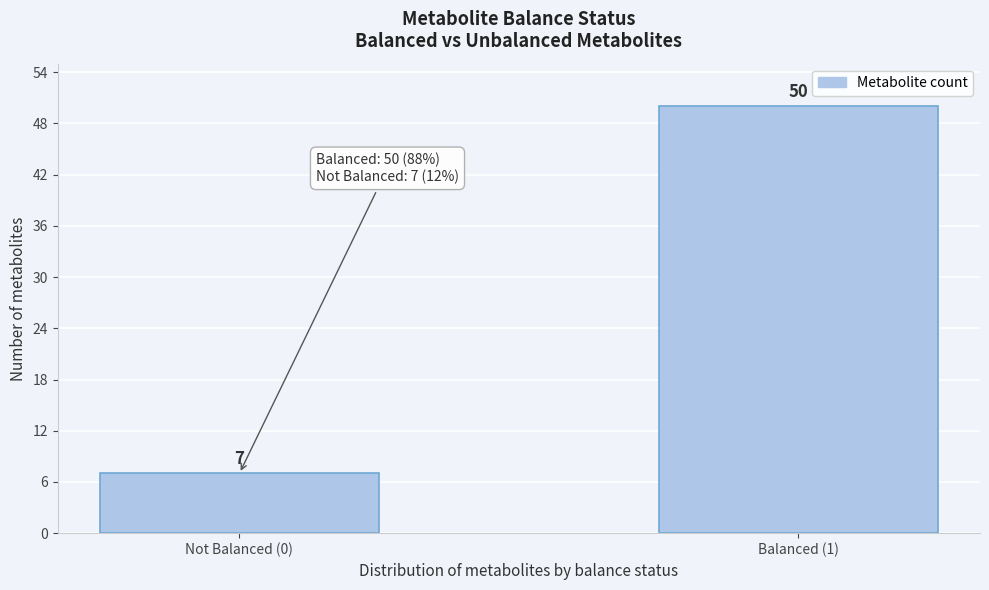

Reading right to left, list all the values displayed in this chart.

Balanced (1)=50	Not Balanced (0)=7